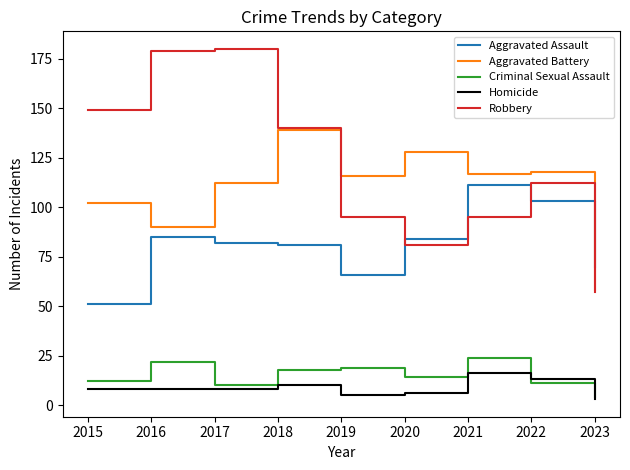

Between 2019 and 2020, which series saw the biggest shift?

Aggravated Assault